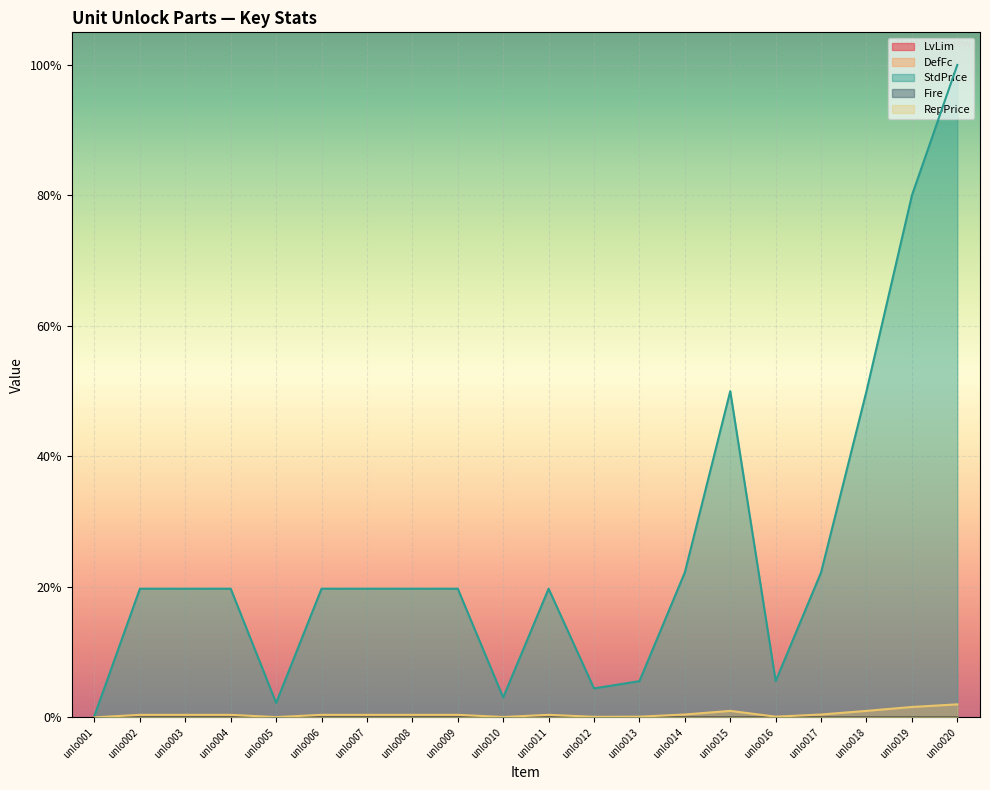

True or false: DefFc has a value of 0.0 at unlo004.

True